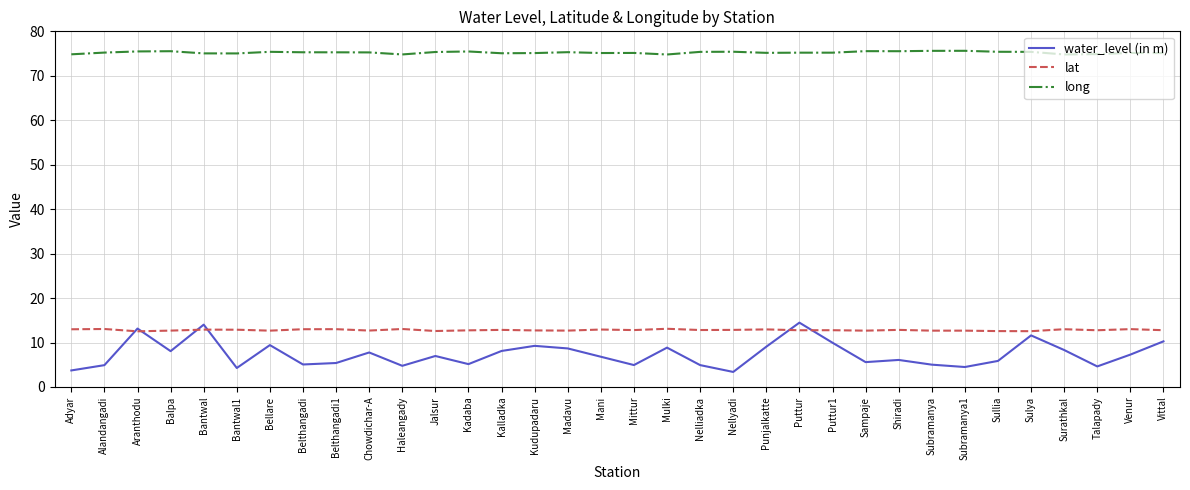

True or false: lat and water_level (in m) intersect in this chart.

True